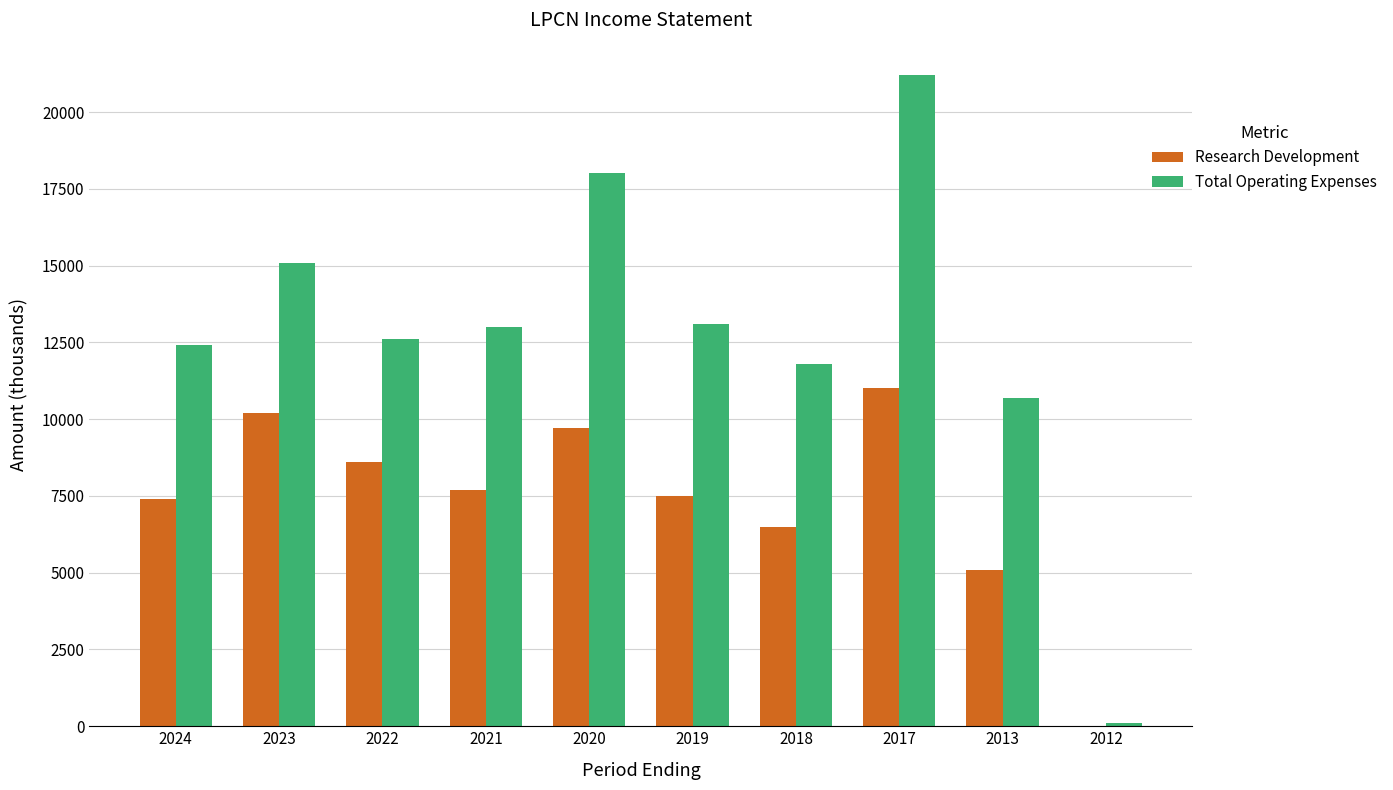

Count the number of data series in this chart.

2